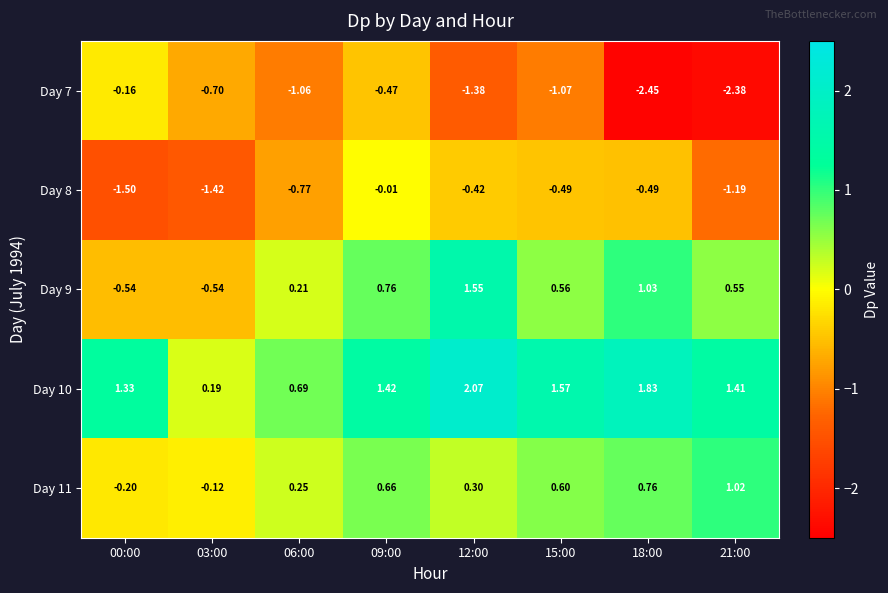

Is the value of Day 9 at 09:00 greater than the value of Day 11 at 06:00?

Yes